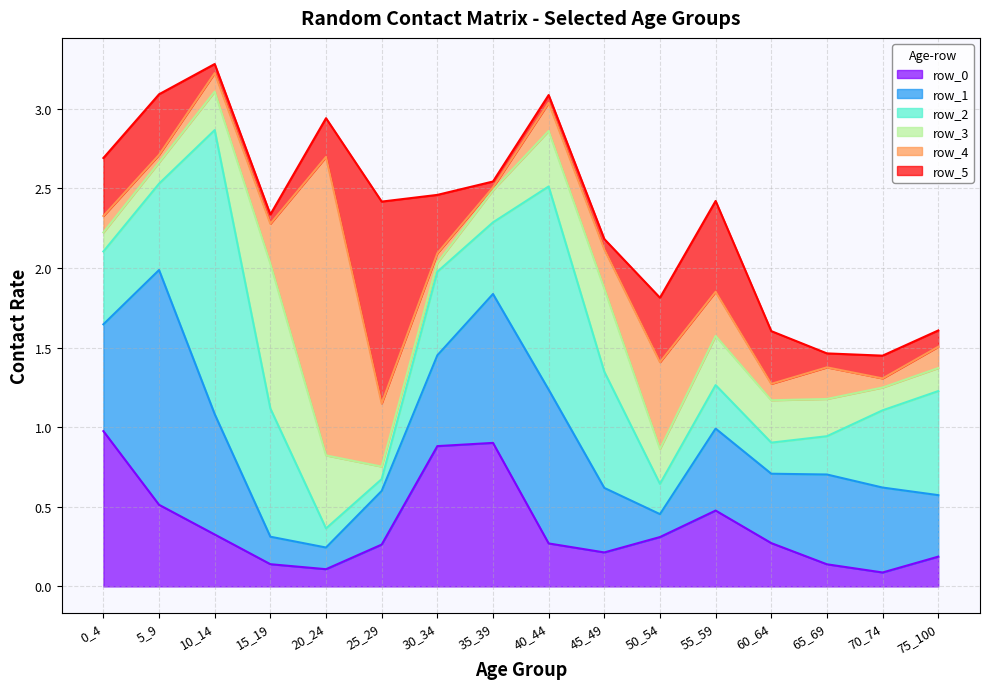

How many data points does each series have?

16